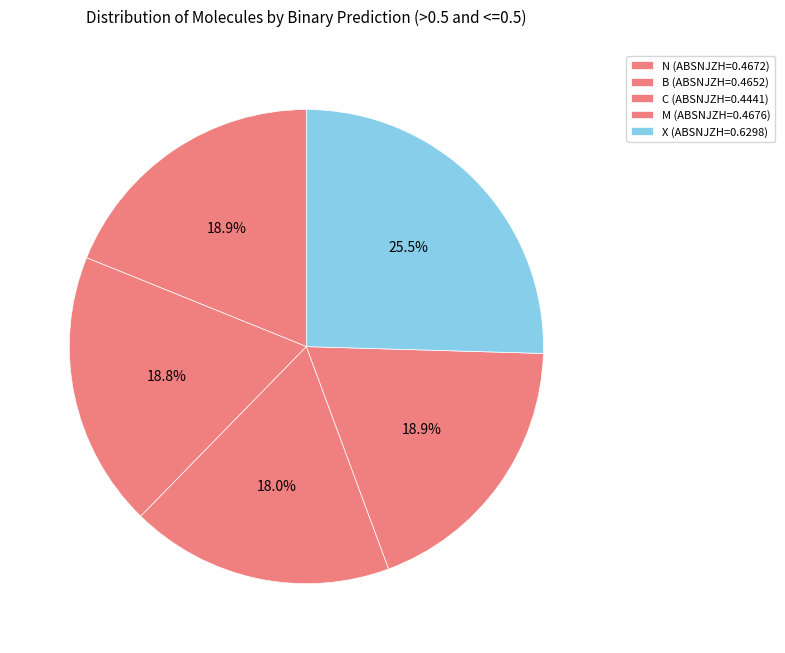

Is it true that N is 10% of the pie?

False